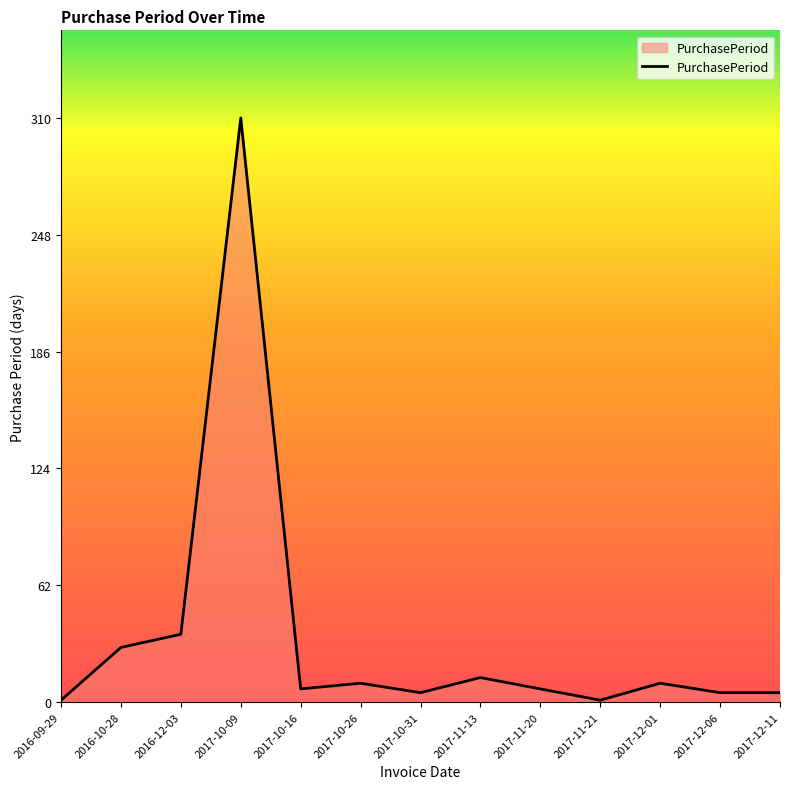

What is the difference between the maximum and minimum values?

309